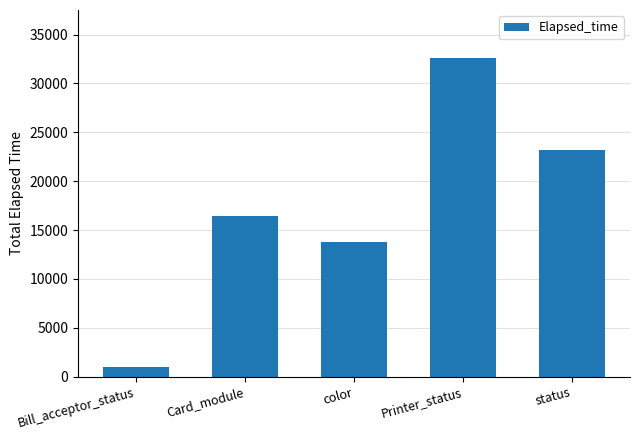

Reading left to right, transcribe all the data shown in this chart.

Bill_acceptor_status=974	Card_module=16405	color=13736	Printer_status=32617	status=23157